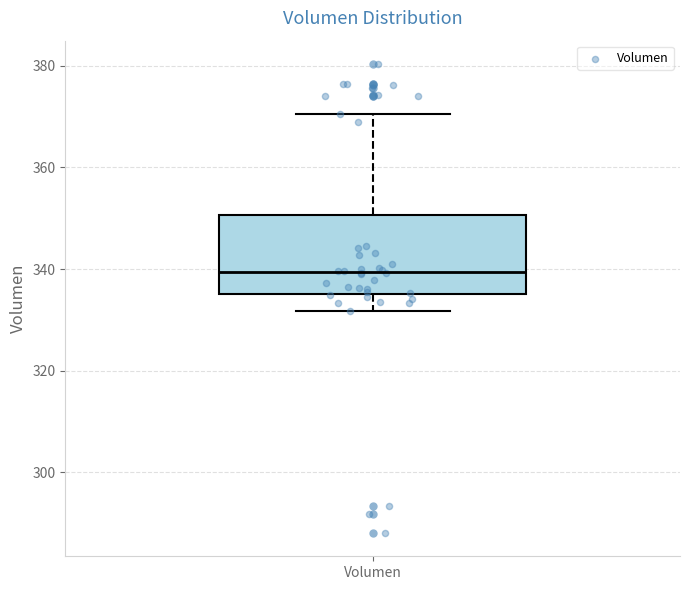

Transcribe this box plot: give where the median line is, the range the box spans, and where the two whiskers end, as read against the y-axis. The values are not printed on the chart, so give them approximately, as read against the axis.

median 340, box 336 to 350, whiskers 332 to 370